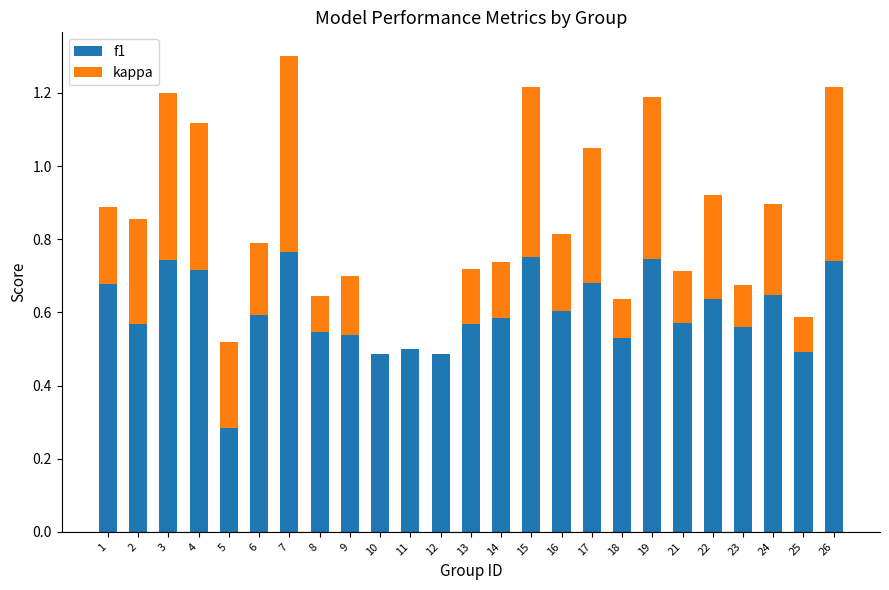

The kappa series shows 0.1 at 22. True or false?

False